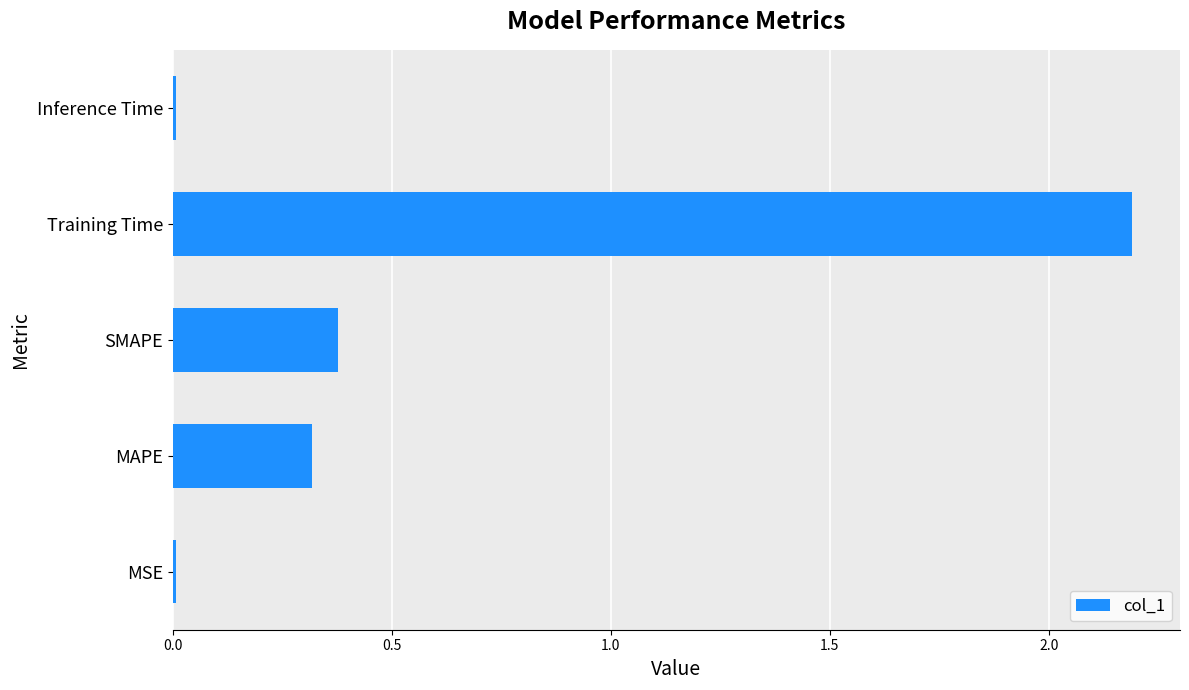

What is the maximum value shown in the chart?

2.2